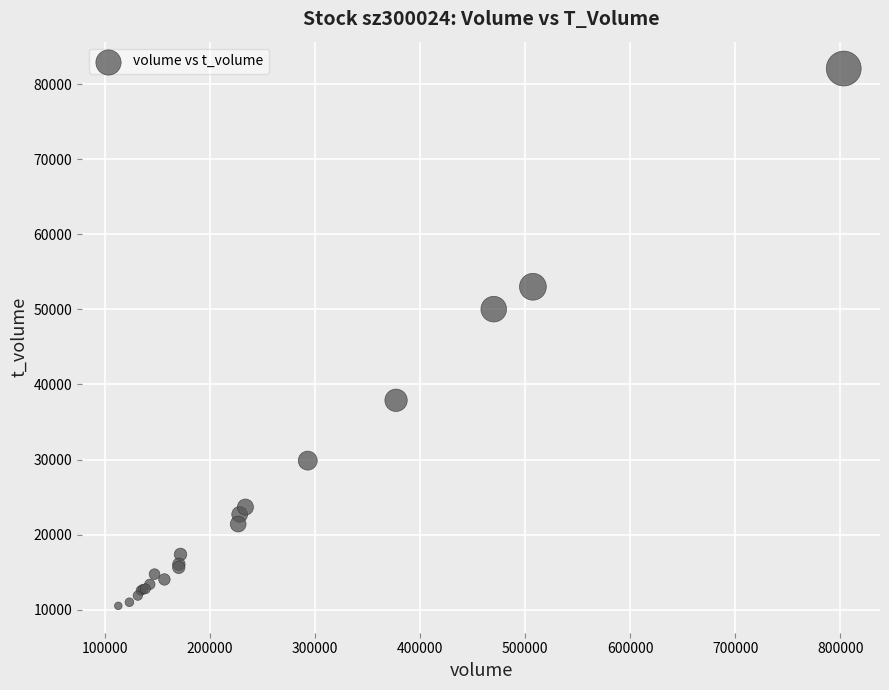

What Y value in the scatter plot is closest to 46300?

50037